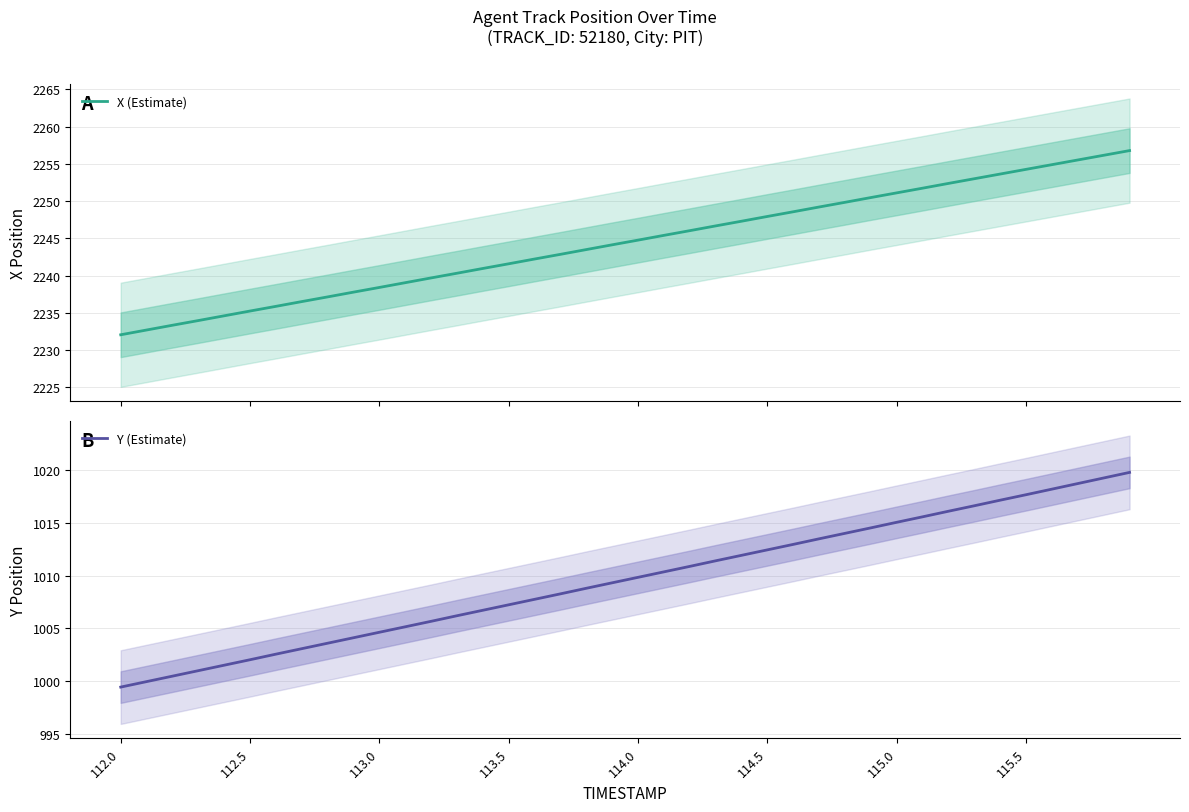

What is the difference between the highest and lowest values at 115.5?

1236.6